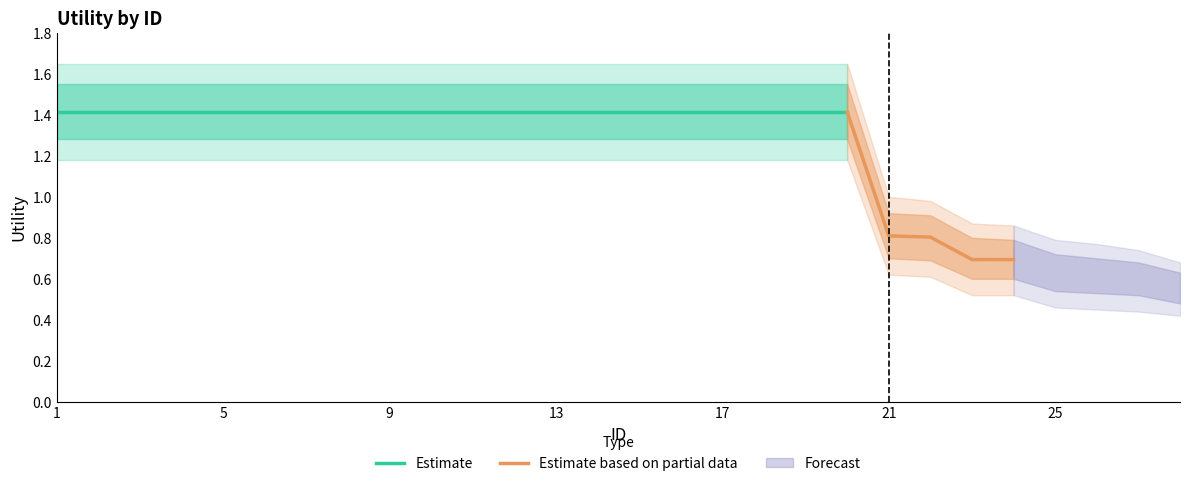

List the labels in order of value, smallest first.

28, 27, 26, 25, 24, 23, 22, 21, 1, 2, 3, 4, 5, 6, 7, 8, 9, 10, 11, 12, 13, 14, 15, 16, 17, 18, 19, 20